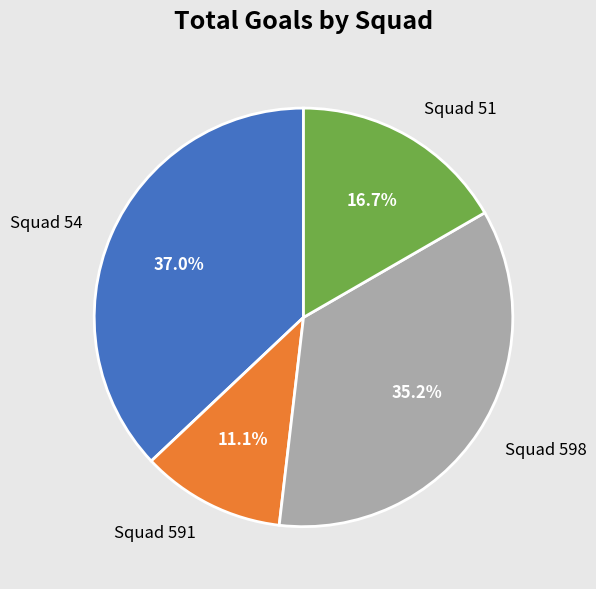

Count the number of slices in the pie.

4